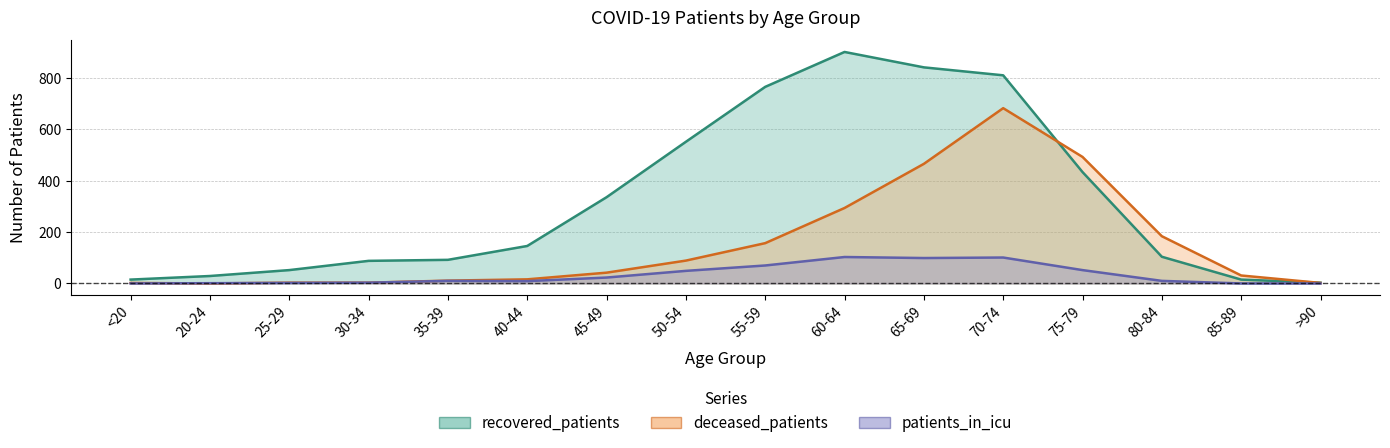

What are all the series names shown in the legend?

recovered_patients, deceased_patients, patients_in_icu